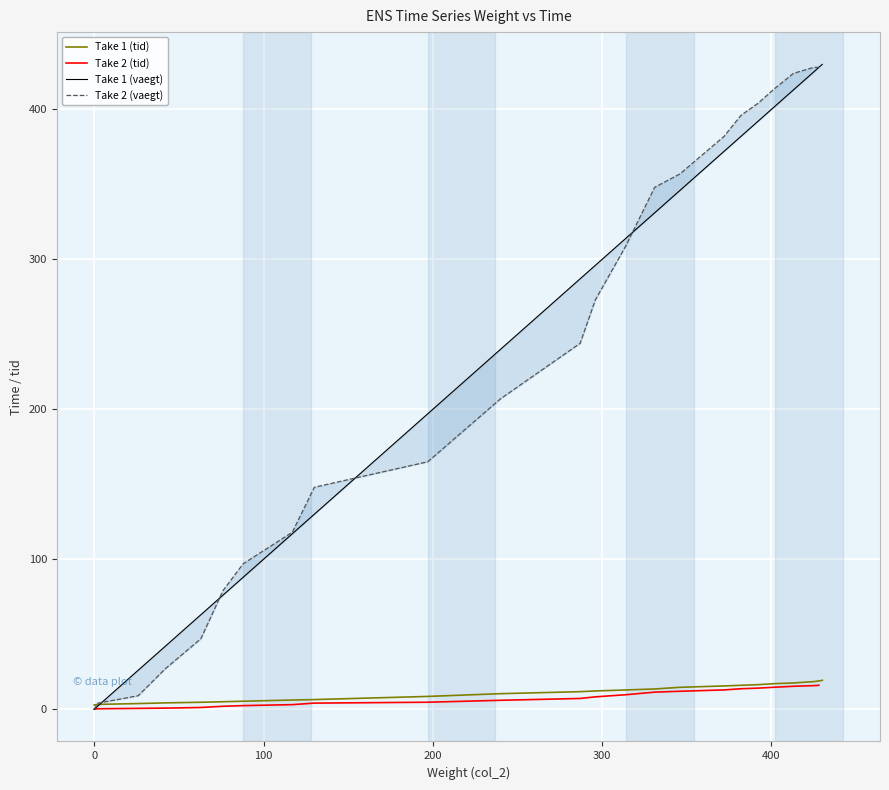

What is the highest value of the Take 1 (vaegt) series?

430.0